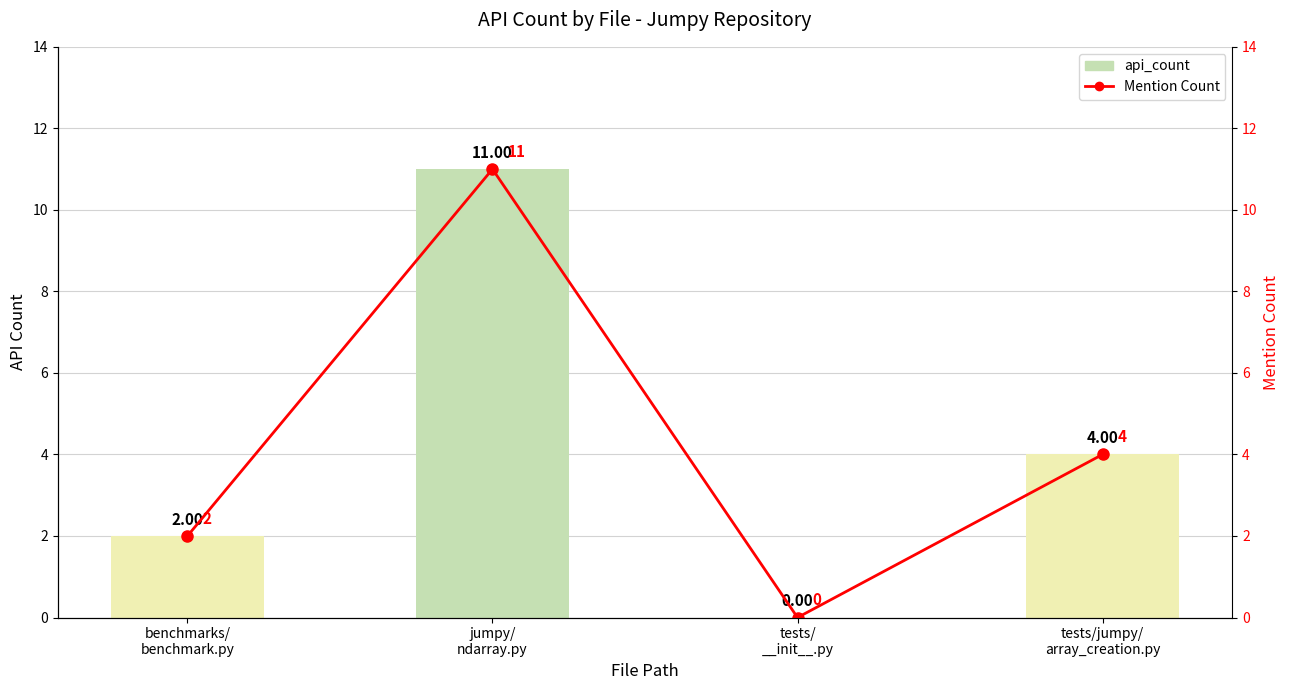

What is the label of the 2nd bar from the right?

tests/
__init__.py